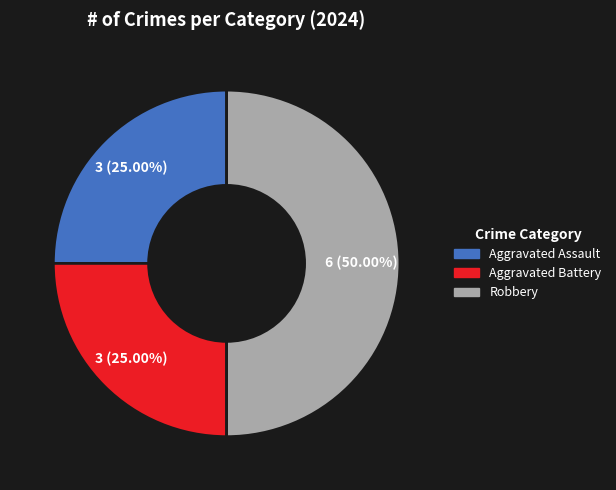

To the nearest percent, what is the difference between the largest and smallest slice percentages?

25%